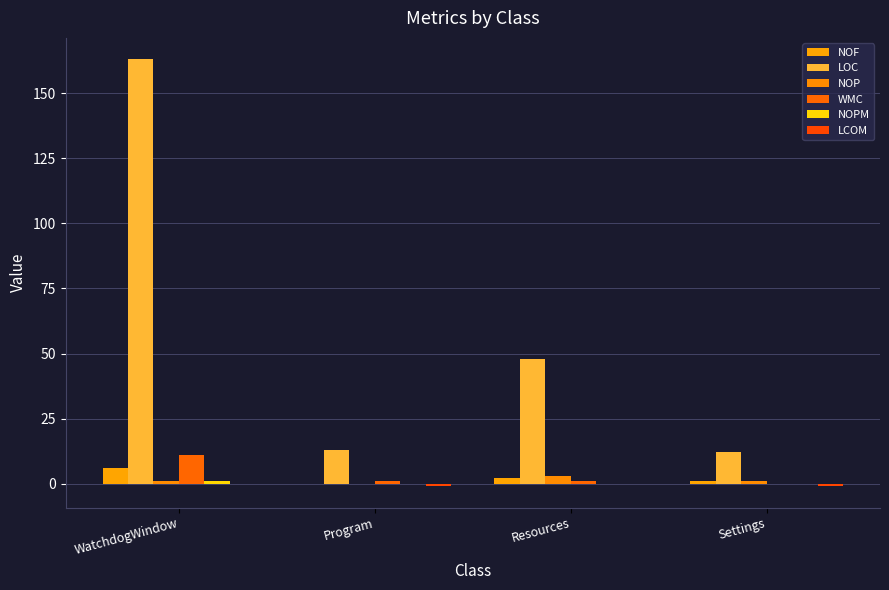

What is the spread (max minus min) of values at Settings?

13